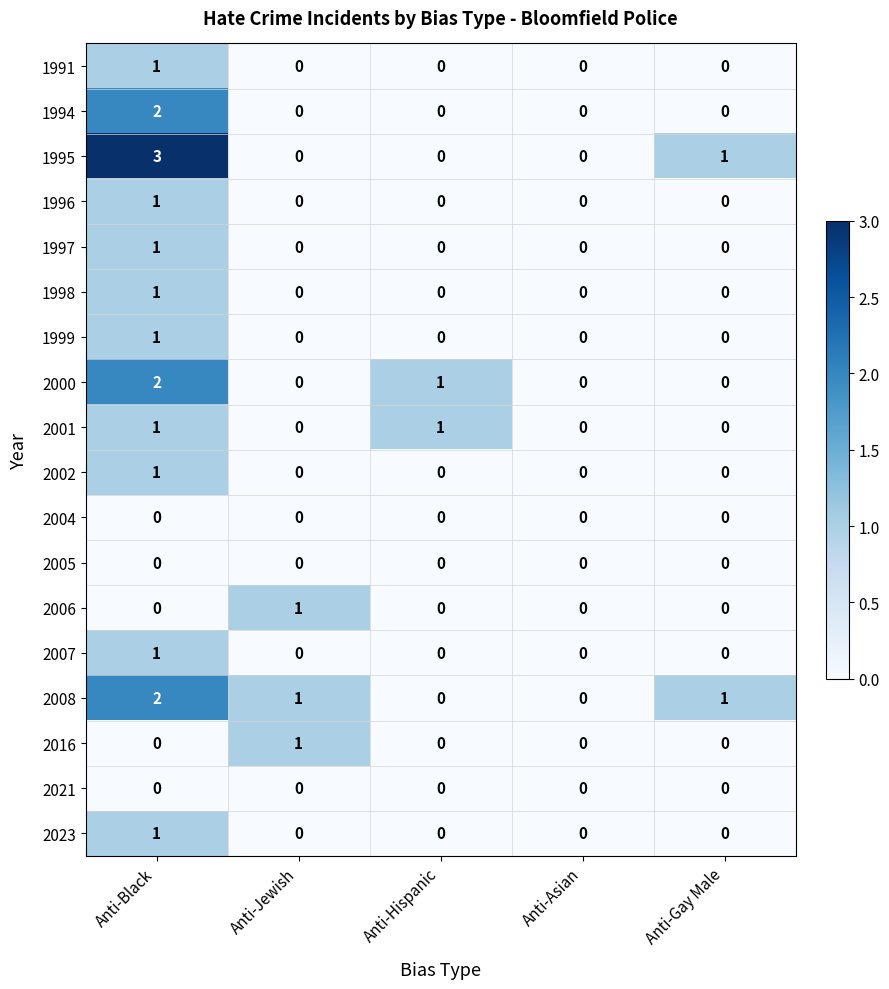

Which category has the highest value in the 1991 series?

Anti-Black